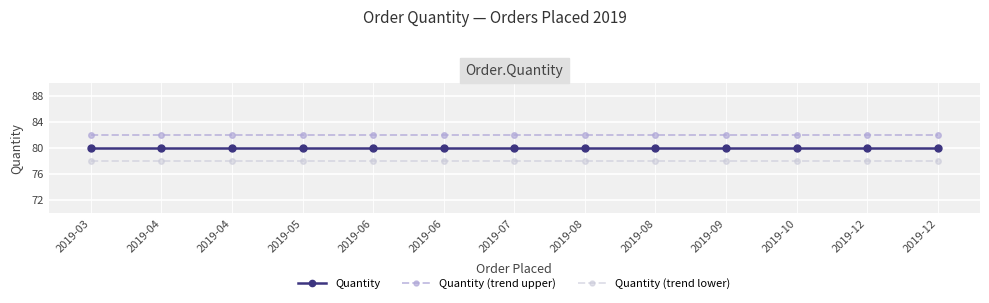

Which series has the widest spread of values?

Quantity